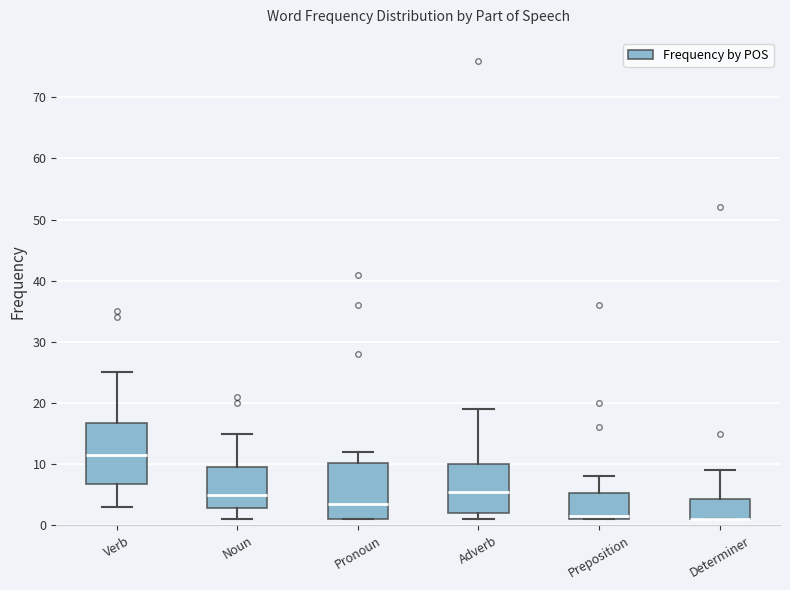

Reading left to right, transcribe this box plot: for each box, give where its median line is, the range the box spans, and where its two whiskers end, as read against the y-axis. The values are not printed on the chart, so give them approximately, as read against the axis.

Verb: median 12, box 7 to 17, whiskers 3 to 25
Noun: median 5, box 3 to 10, whiskers 1 to 15
Pronoun: median 4, box 1 to 10, whiskers 1 to 12
Adverb: median 6, box 2 to 10, whiskers 1 to 19
Preposition: median 2, box 1 to 5, whiskers 1 to 8
Determiner: median 1 (drawn on the box's lower edge), box 1 to 4, whiskers 1 to 9